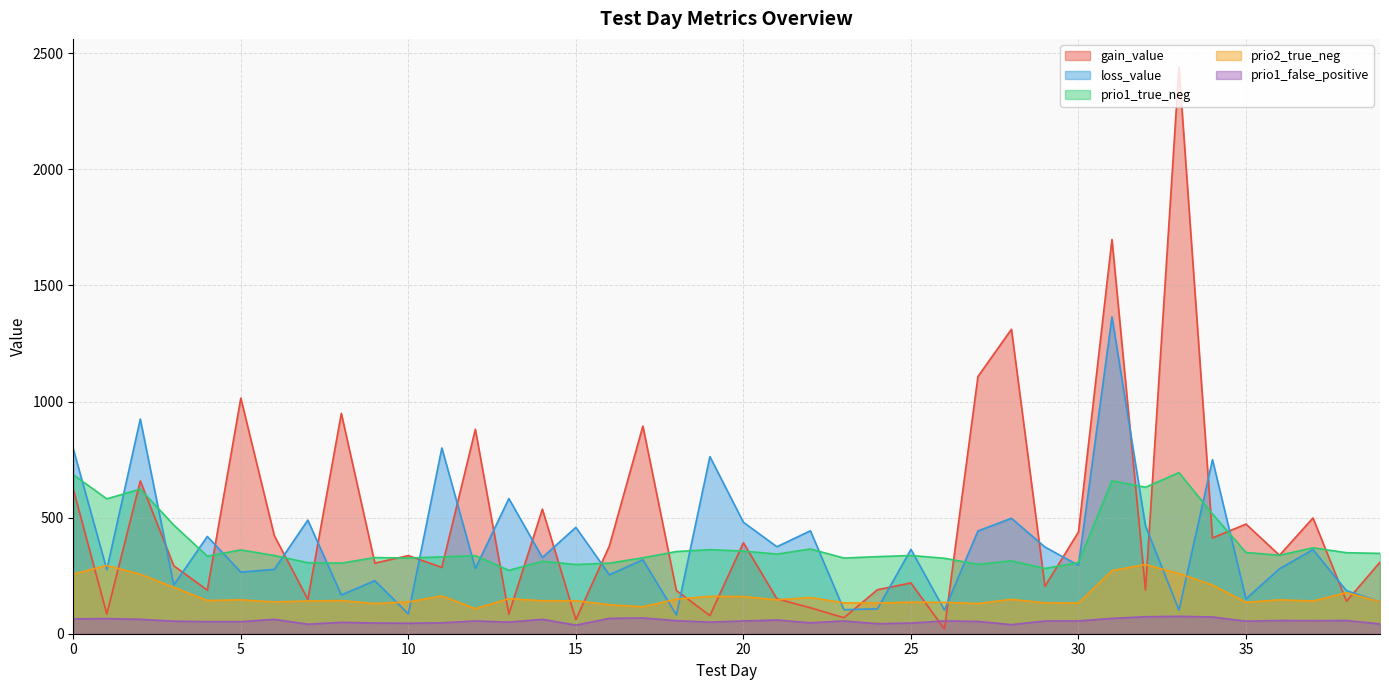

What is the maximum value for gain_value?

2440.2